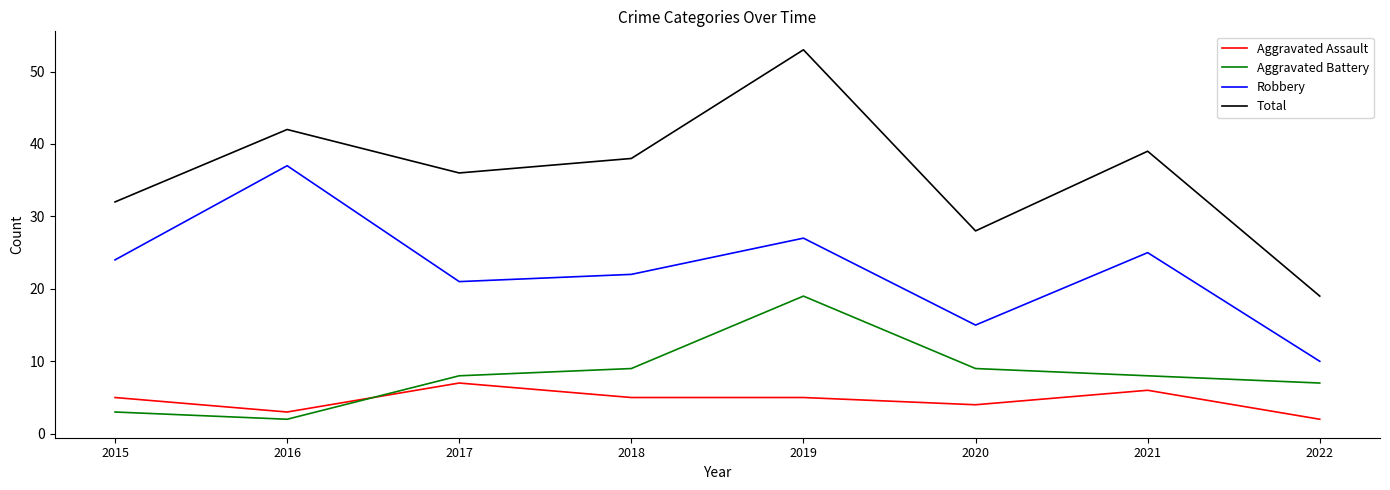

True or false: Total and Robbery cross at least once.

False